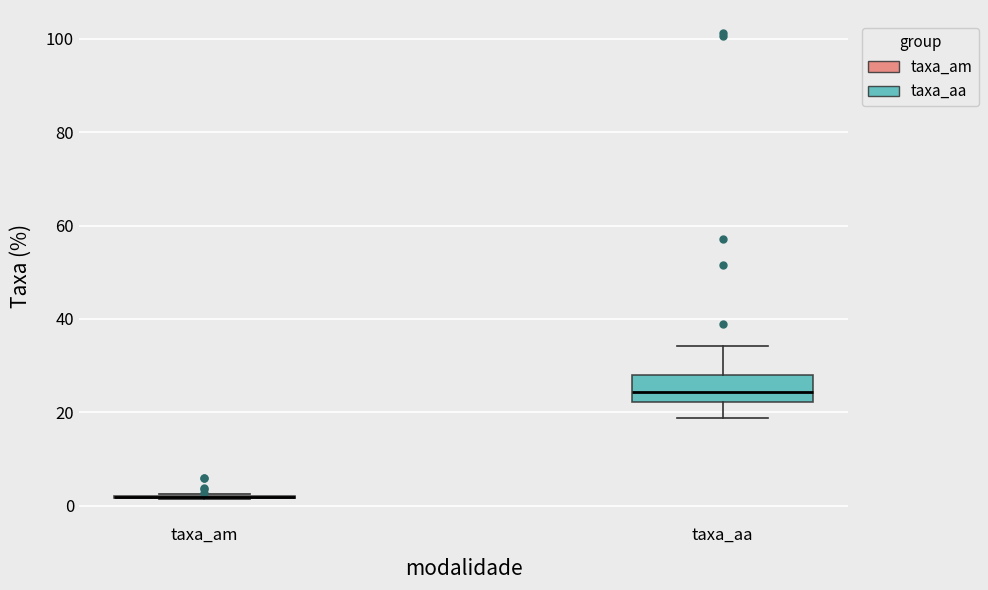

Reading left to right, transcribe this box plot: for each box, give where its median line is, the range the box spans, and where its two whiskers end, as read against the y-axis. The values are not printed on the chart, so give them approximately, as read against the axis.

taxa_am: box collapsed to a line at 2, whiskers 2 to 2
taxa_aa: median 24, box 22 to 28, whiskers 18 to 34